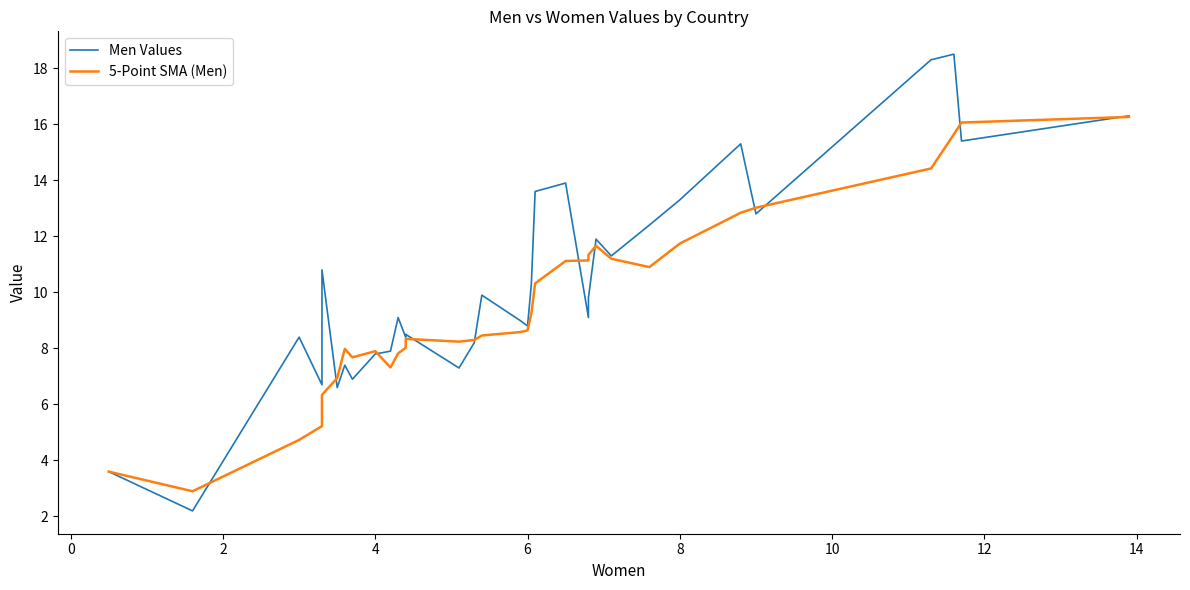

List the series in order of their peak value, lowest first.

5-Point SMA (Men), Men Values